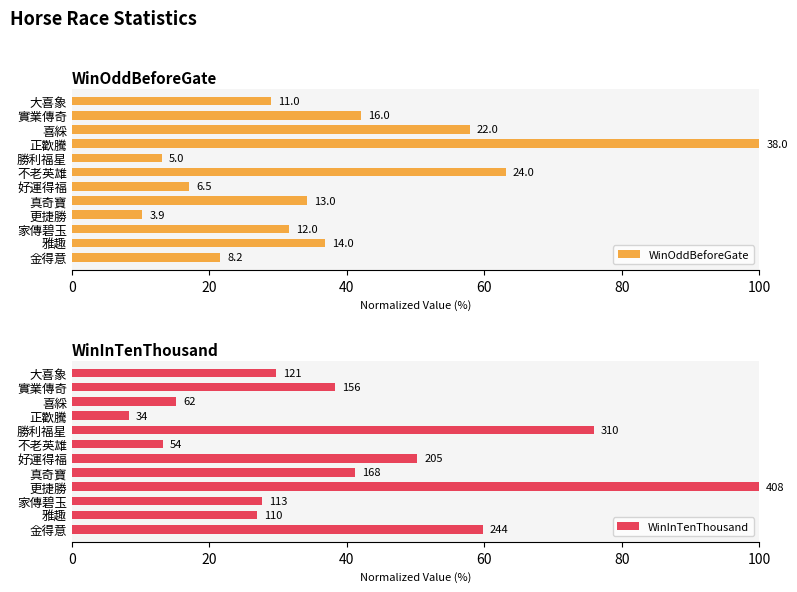

Reading left to right, list all the values displayed in this chart.

WinOddBeforeGate: 21.6	36.8	31.6	10.3	34.2	17.1	63.2	13.2	100.0	57.9	42.1	28.9
WinInTenThousand: 59.8	27.0	27.7	100.0	41.2	50.2	13.2	76.0	8.3	15.2	38.2	29.7